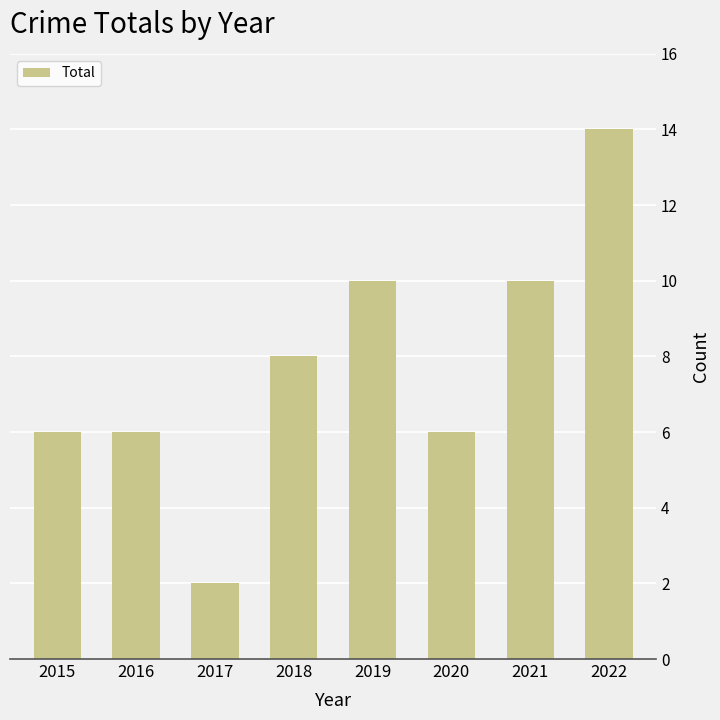

The value at 2020 is 6. True or false?

True